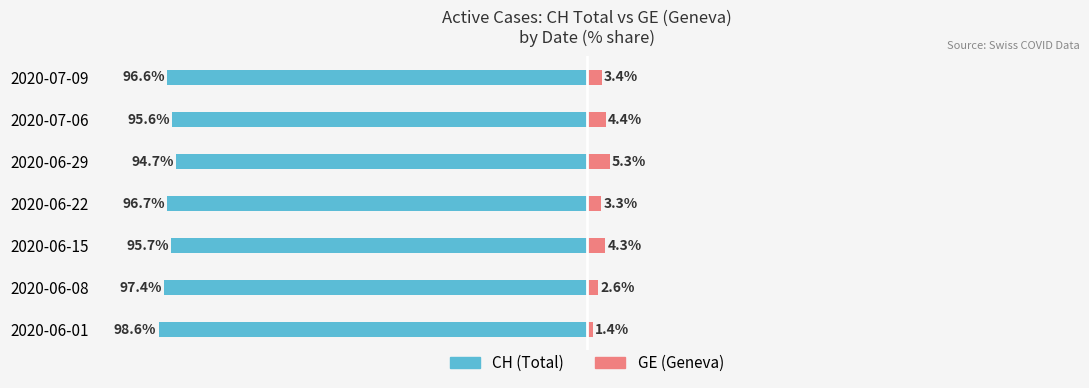

Where does the GE series first go above 3?

2020-06-15